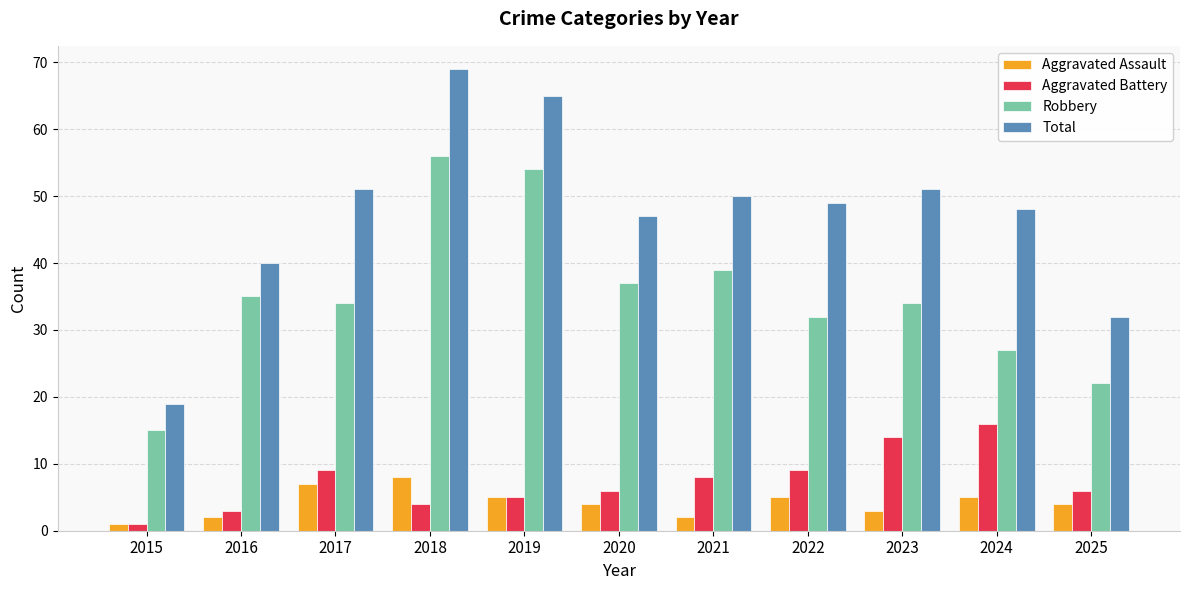

How many bars are there in total?

44